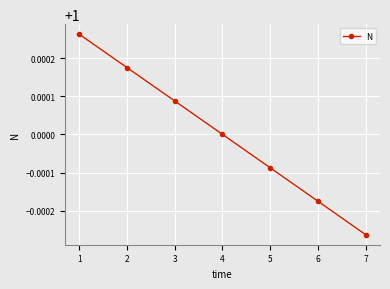

The value at 4 is 1.0. True or false?

True